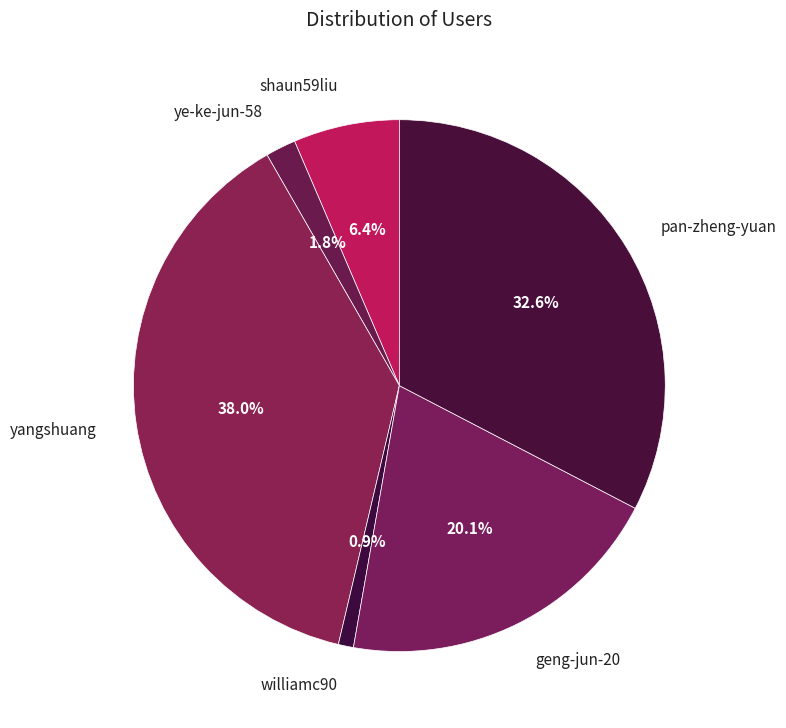

What is the smallest slice in the pie chart?

williamc90